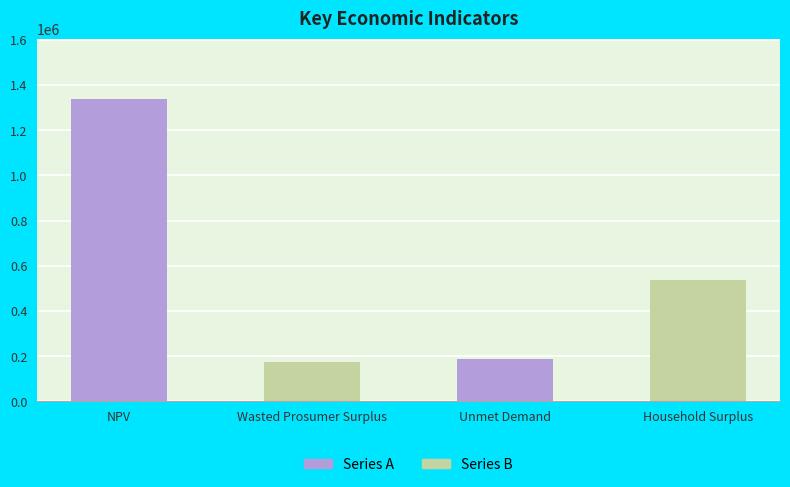

What is the change in value from NPV to Unmet Demand?

-1150146.3